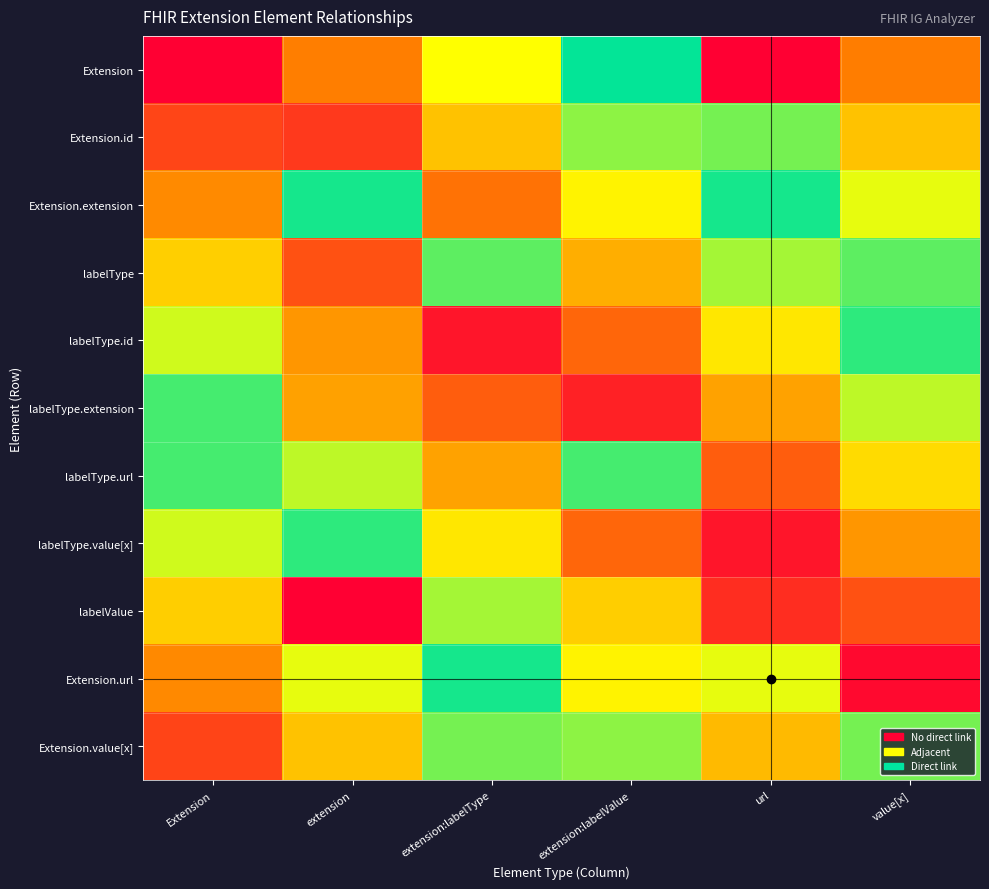

Reading left to right, what are all the values shown in this chart?

Extension: Extension=0.0	extension=0.2	extension:labelType=0.3	extension:labelValue=0.5	url=1.2	value[x]=0.8
Extension.id: Extension=0.1	extension=0.1	extension:labelType=0.7	extension:labelValue=0.4	url=0.6	value[x]=0.7
Extension.extension: Extension=0.2	extension=0.5	extension:labelType=0.2	extension:labelValue=0.3	url=0.5	value[x]=0.7
labelType: Extension=0.3	extension=0.1	extension:labelType=0.6	extension:labelValue=0.2	url=0.4	value[x]=0.6
labelType.id: Extension=0.4	extension=0.2	extension:labelType=0.0	extension:labelValue=0.1	url=0.3	value[x]=0.5
labelType.extension: Extension=0.5	extension=0.8	extension:labelType=0.1	extension:labelValue=0.0	url=0.2	value[x]=0.4
labelType.url: Extension=0.5	extension=0.4	extension:labelType=0.2	extension:labelValue=0.5	url=0.1	value[x]=0.3
labelType.value[x]: Extension=0.6	extension=0.5	extension:labelType=0.3	extension:labelValue=0.1	url=0.0	value[x]=0.2
labelValue: Extension=0.7	extension=1.1	extension:labelType=0.4	extension:labelValue=0.7	url=0.1	value[x]=0.1
Extension.url: Extension=0.8	extension=0.7	extension:labelType=0.5	extension:labelValue=0.3	url=0.7	value[x]=0.0
Extension.value[x]: Extension=0.9	extension=0.7	extension:labelType=0.6	extension:labelValue=0.4	url=0.2	value[x]=0.6